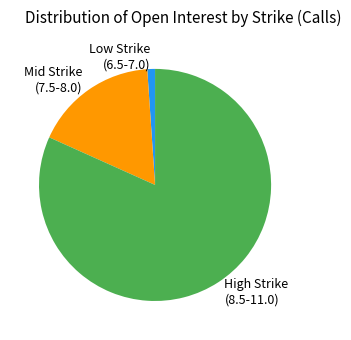

What is the ratio of the value at High Strike (8.5-11.0) to the value at Mid Strike (7.5-8.0)?

4.7